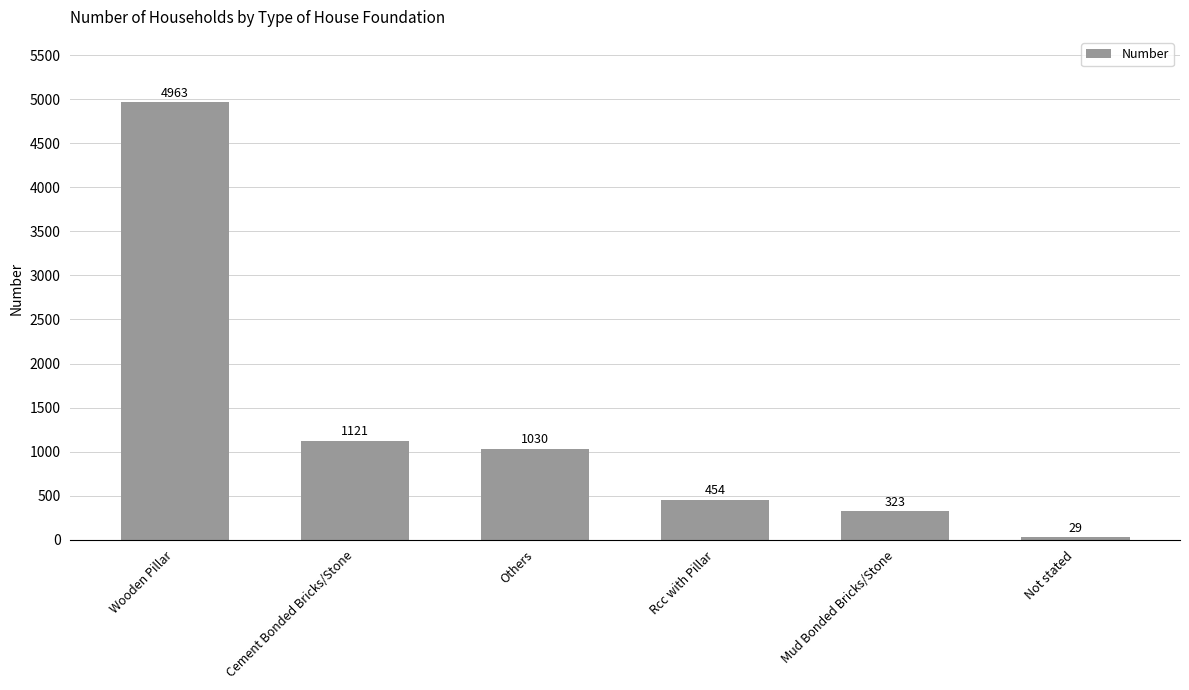

Which label corresponds to the smallest value in the chart?

Not stated